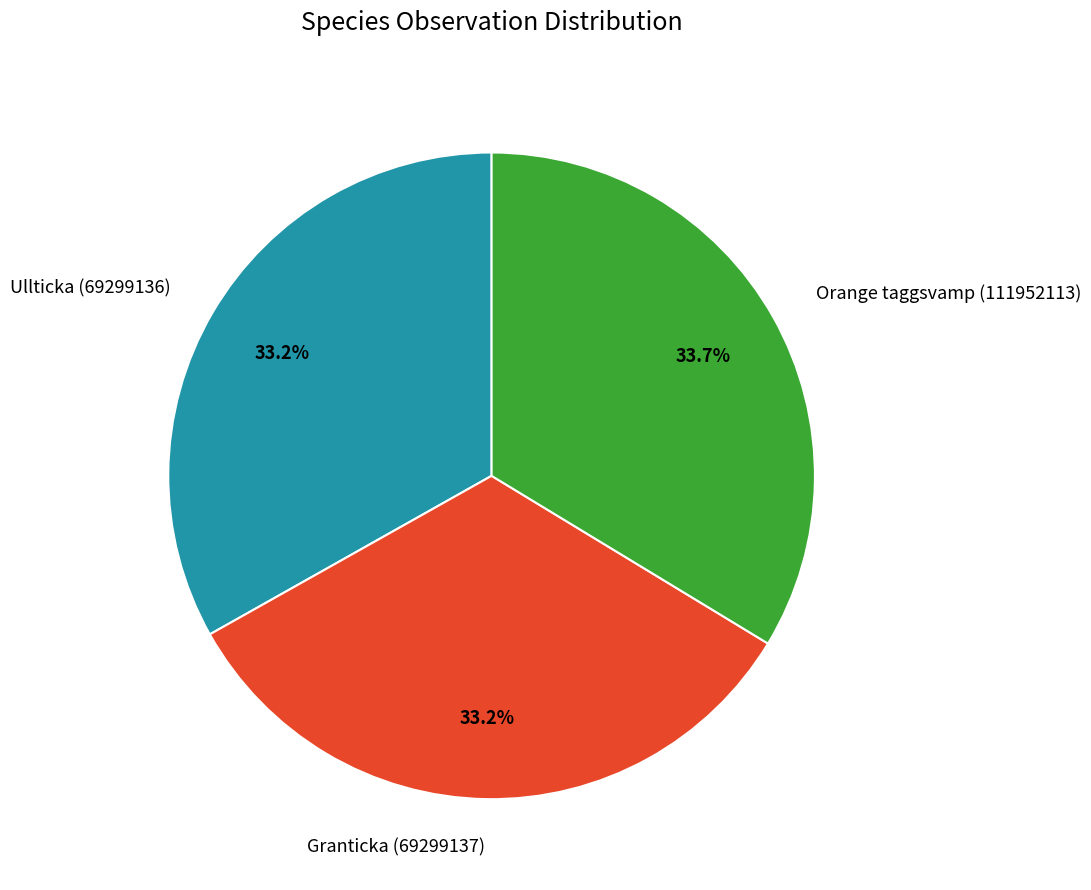

How much of the chart is everything except Orange taggsvamp (111952113)?

66.3%